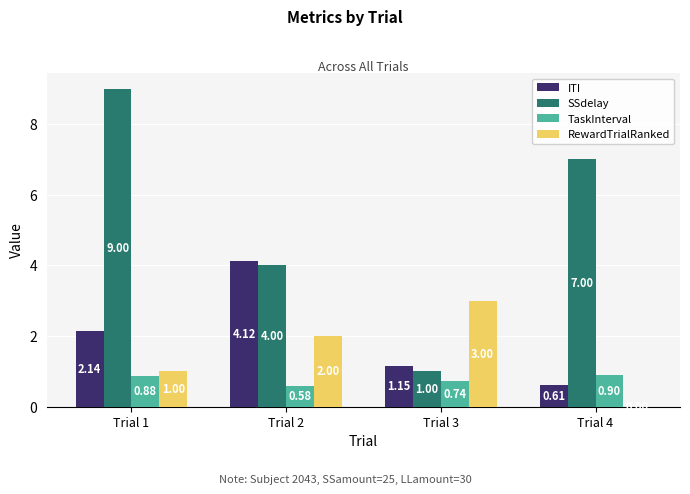

What is the sum of all SSdelay values?

21.0